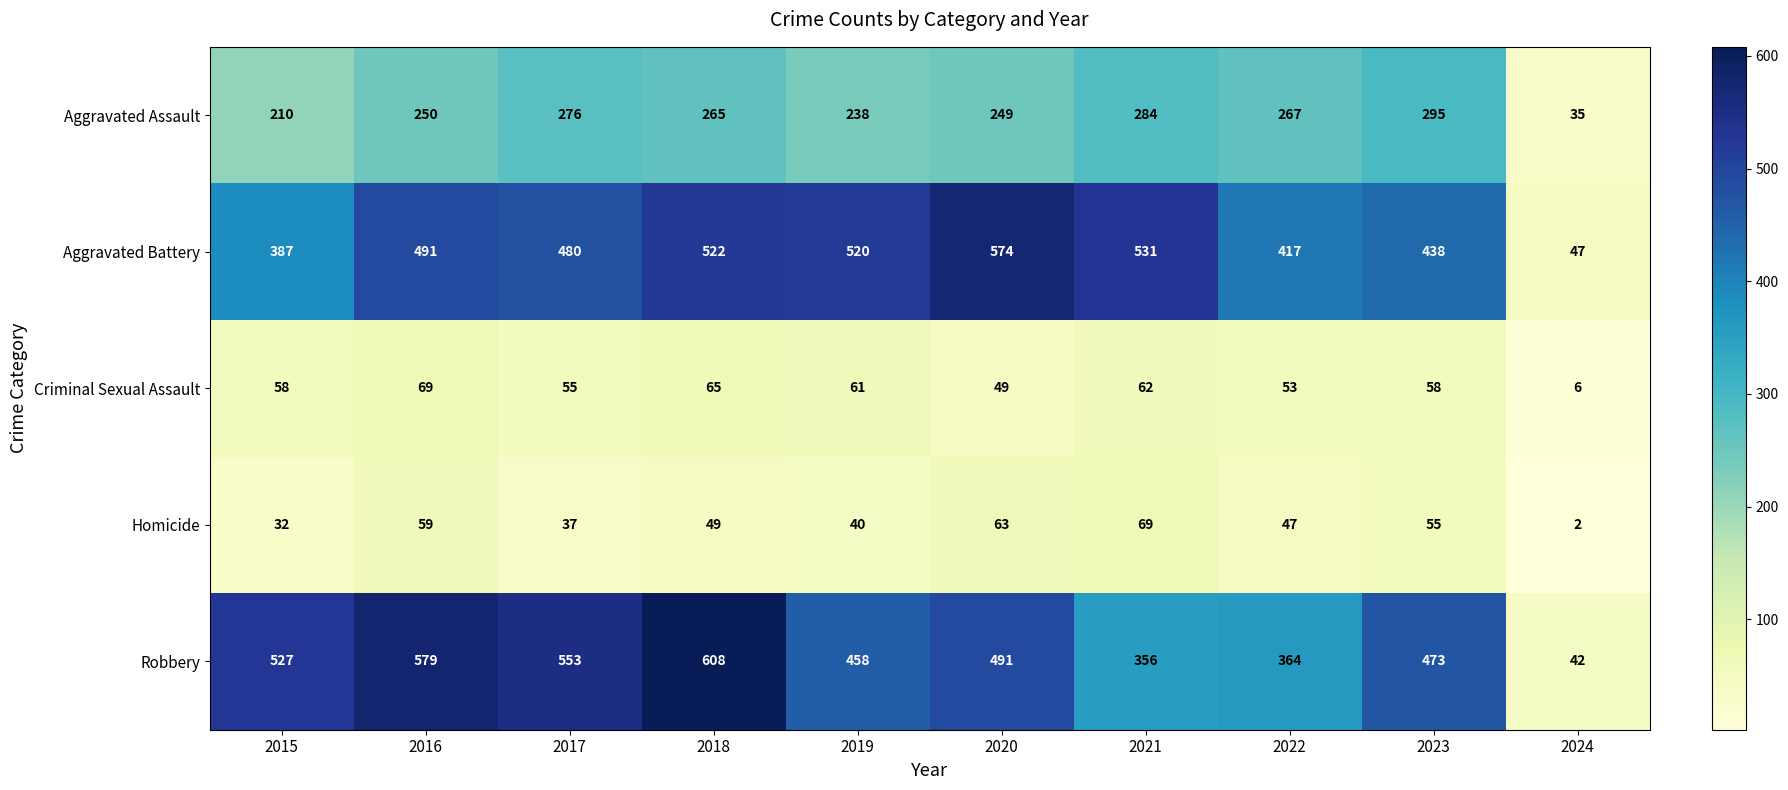

Which series has the largest range (max minus min)?

Robbery